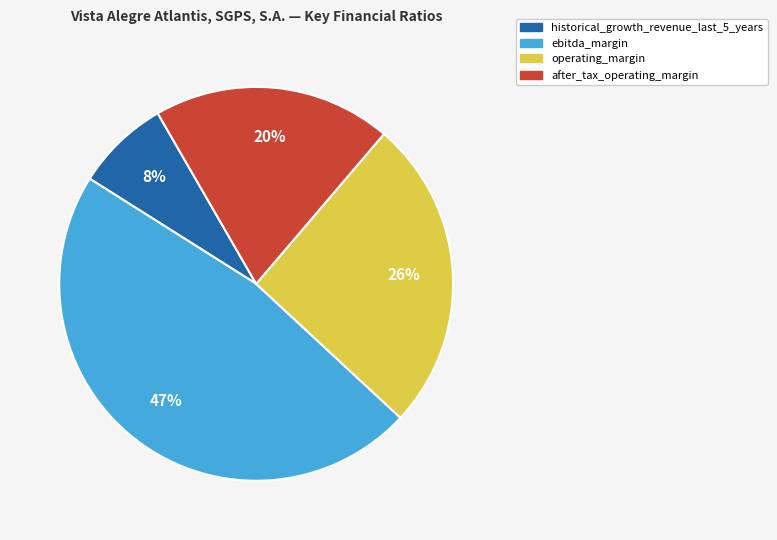

To the nearest percent, what is the average slice percentage?

25%